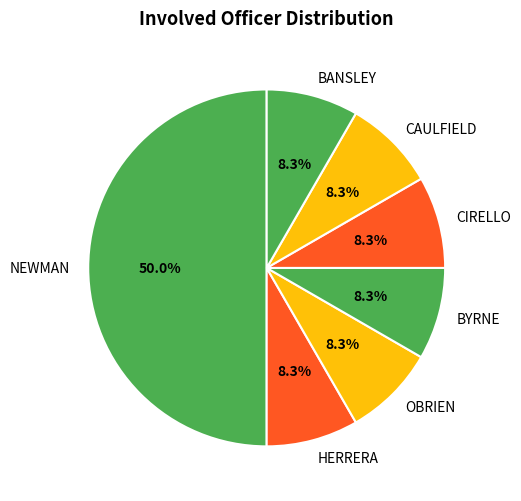

How many segments does this pie chart have?

7